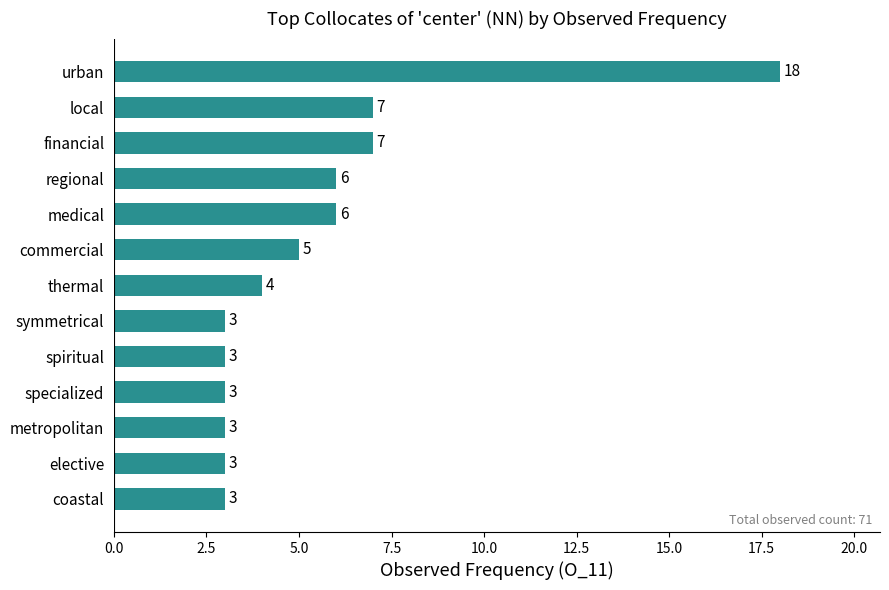

What is the value of the 2nd bar from the top?

7